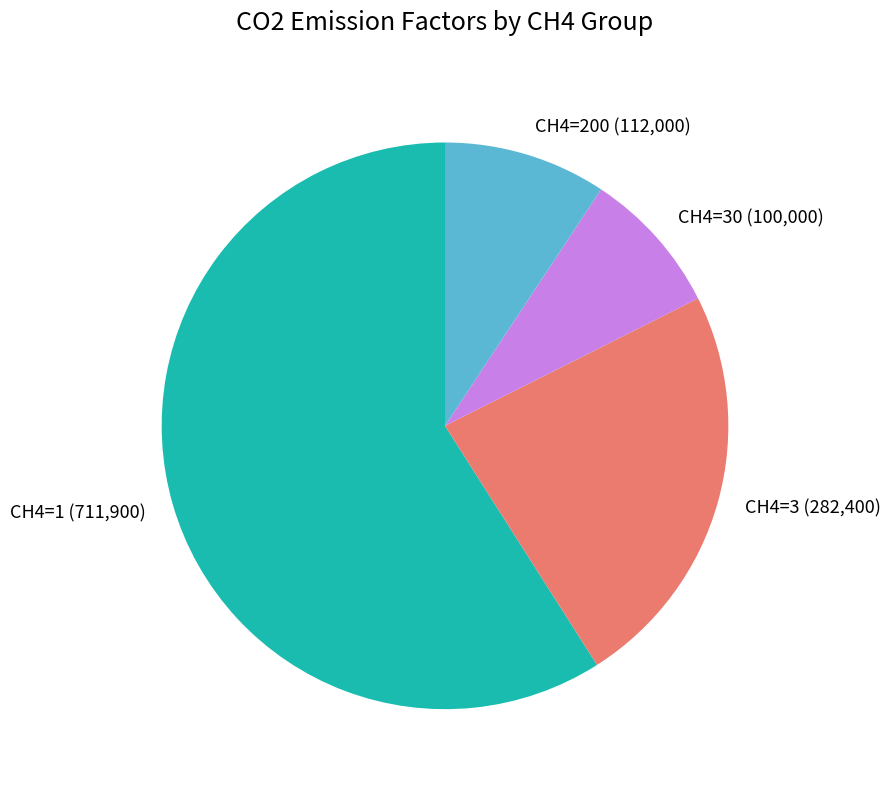

Is there any slice that represents more than half of the pie?

Yes